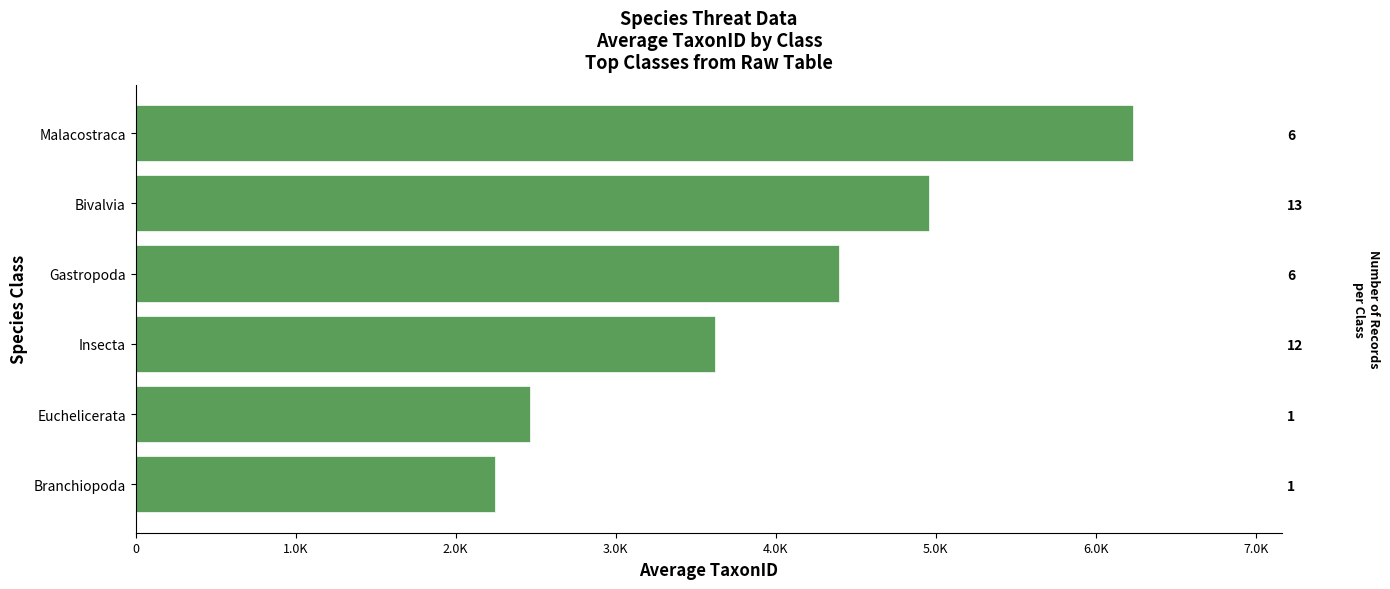

What is the smallest value displayed?

2246.0